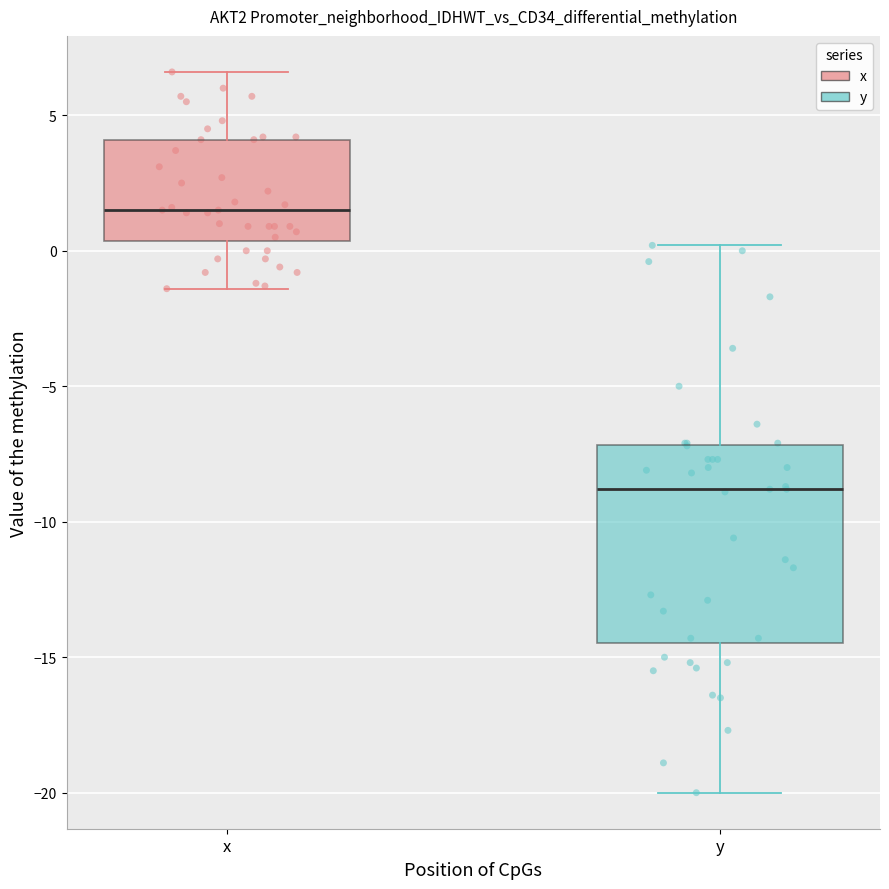

Reading left to right, transcribe this box plot: for each box, give where its median line is, the range the box spans, and where its two whiskers end, as read against the y-axis. The values are not printed on the chart, so give them approximately, as read against the axis.

x: median 1.5, box 0.5 to 4.0, whiskers -1.5 to 6.5
y: median -9.0, box -14.5 to -7.0, whiskers -20.0 to 0.0